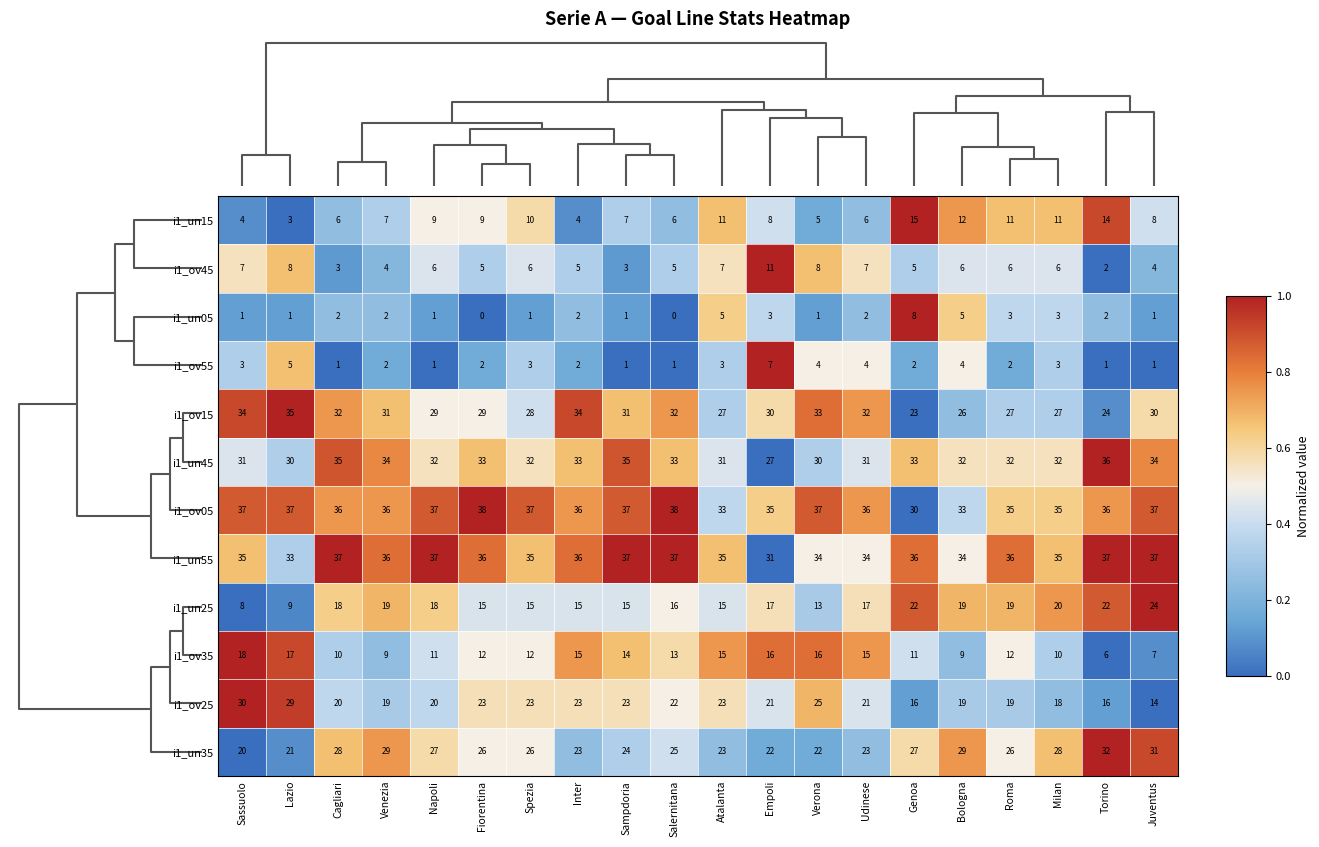

Count the i1_un45 values in the range 31 to 34.

14